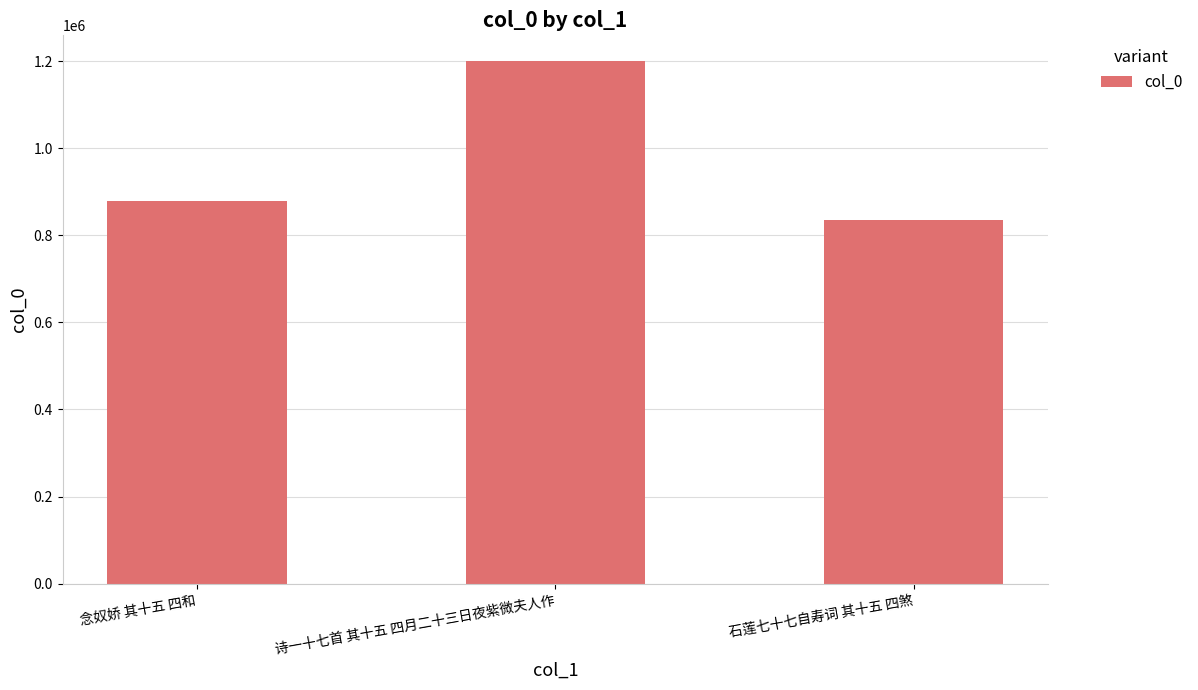

How many series are shown in this chart?

1